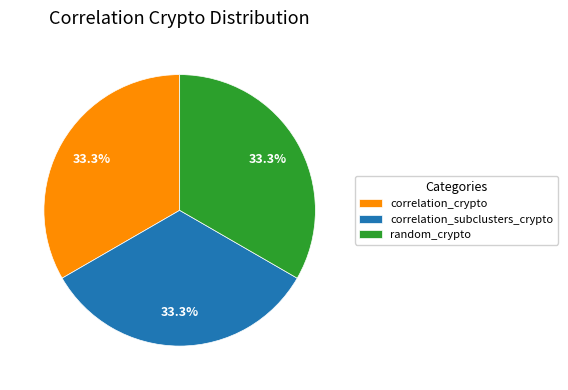

Is there any slice that represents more than half of the pie?

No